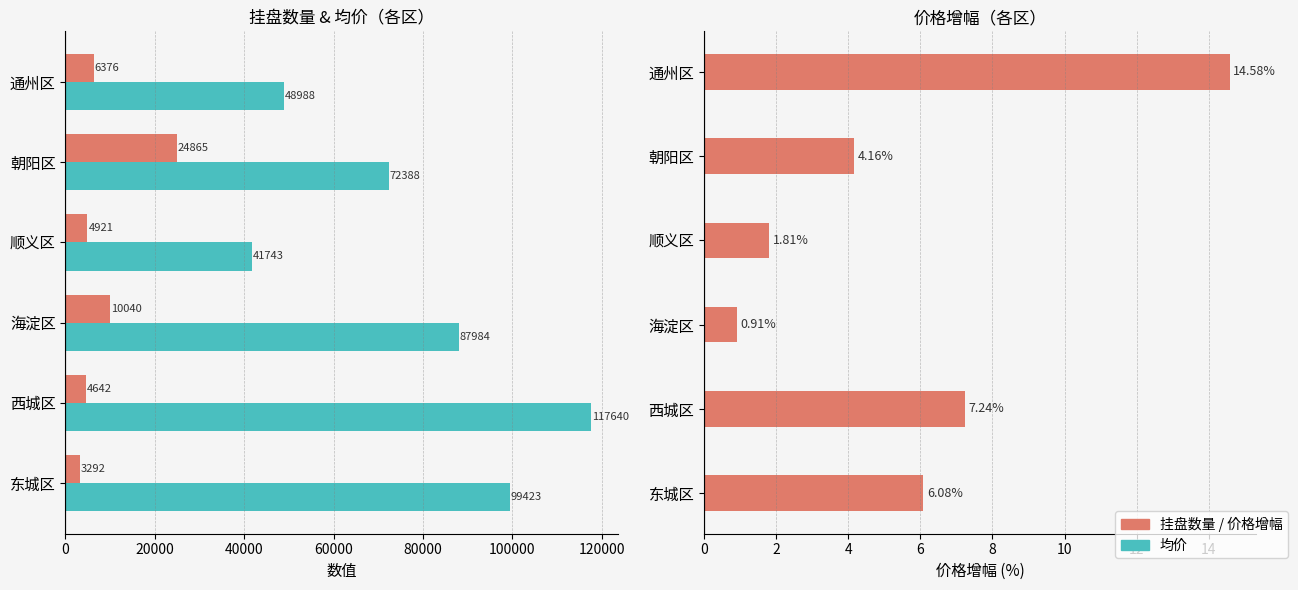

What is the difference between the highest and lowest values at 20000?

117632.8